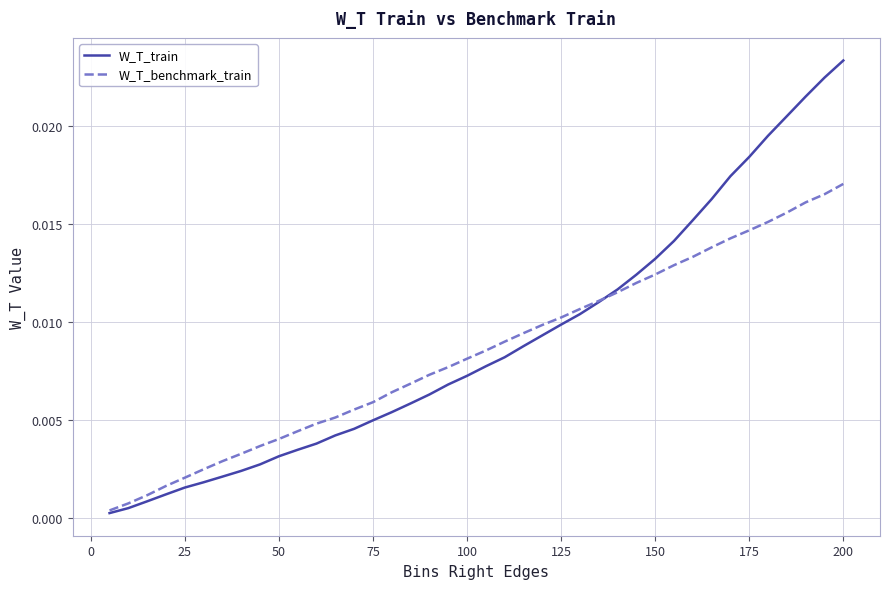

Rank the series by their maximum value, from lowest to highest.

W_T_benchmark_train, W_T_train